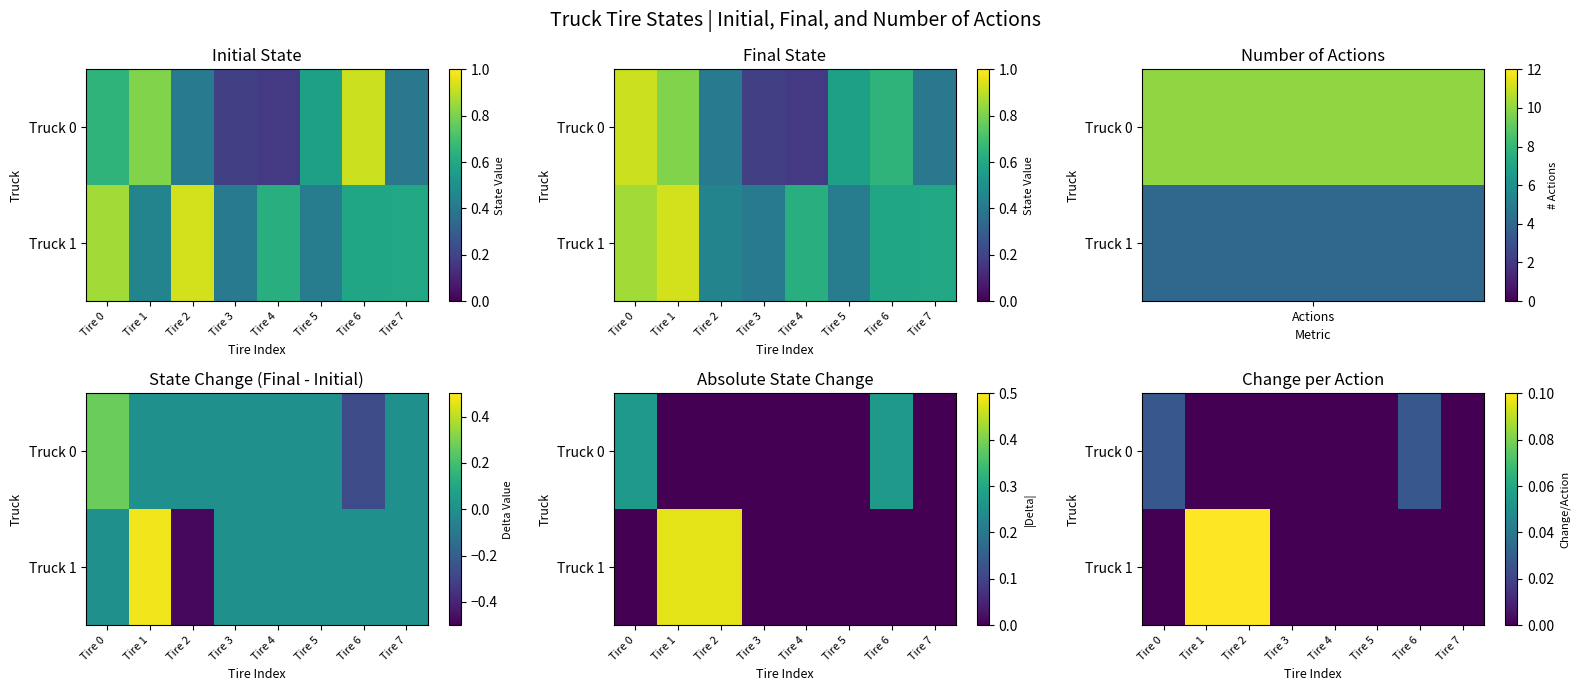

Rank the series by their maximum value, from highest to lowest.

Truck 1, Truck 0